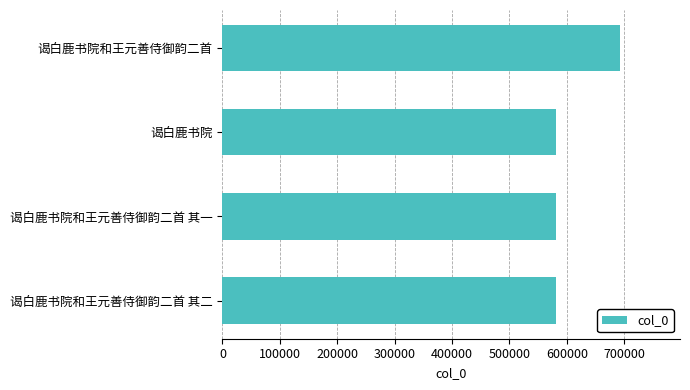

What value does the data have at 谒白鹿书院和王元善侍御韵二首 其二?

581789